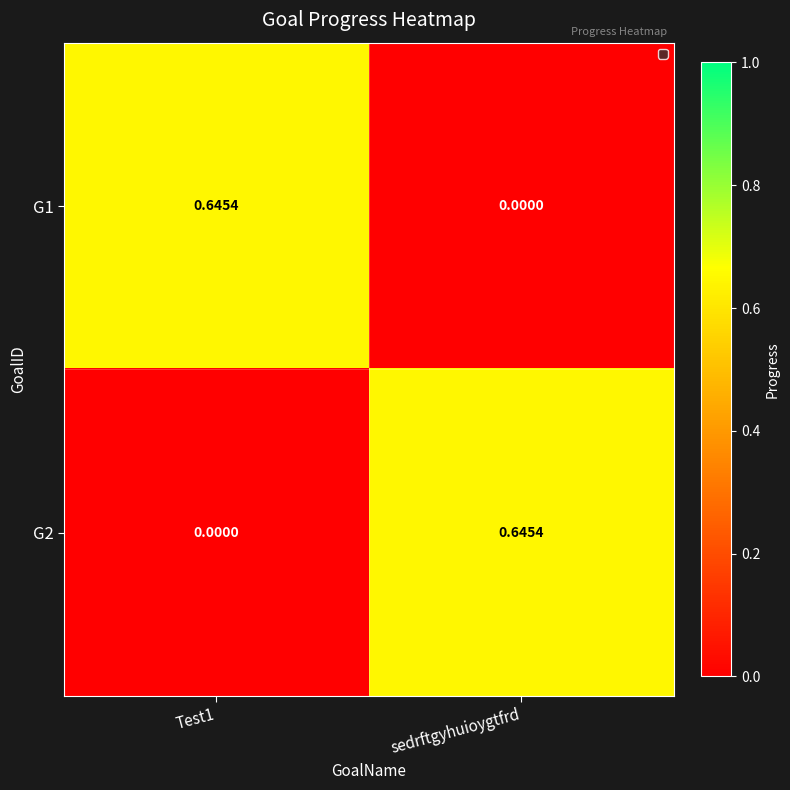

At which label is G1 closest to 0?

sedrftgyhuioygtfrd